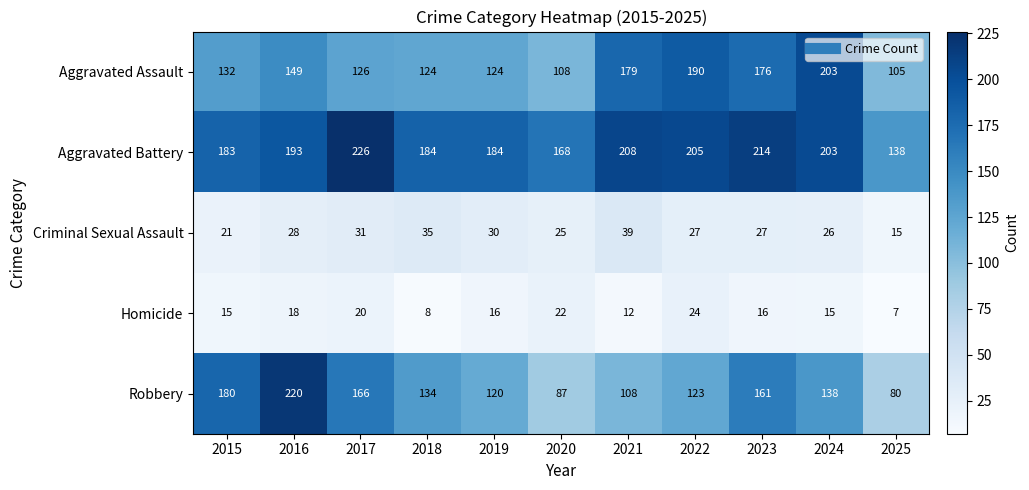

What is the average value of the Homicide series?

16